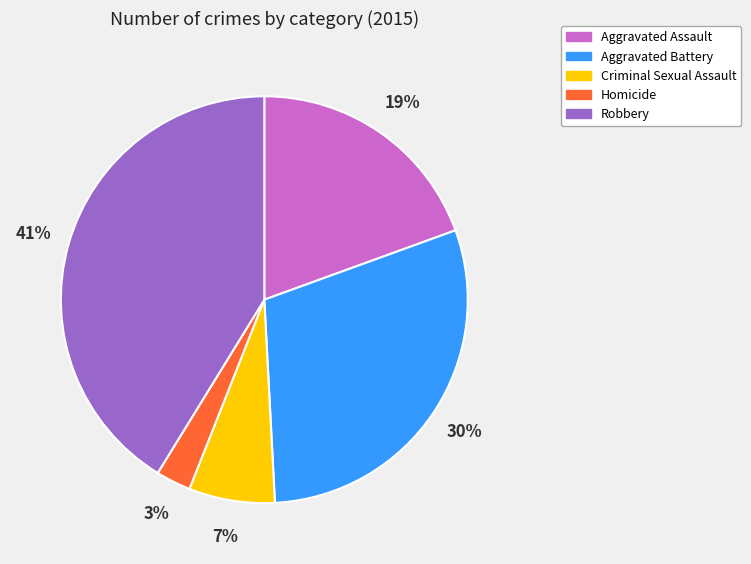

The Criminal Sexual Assault slice represents 7% of the pie. True or false?

True